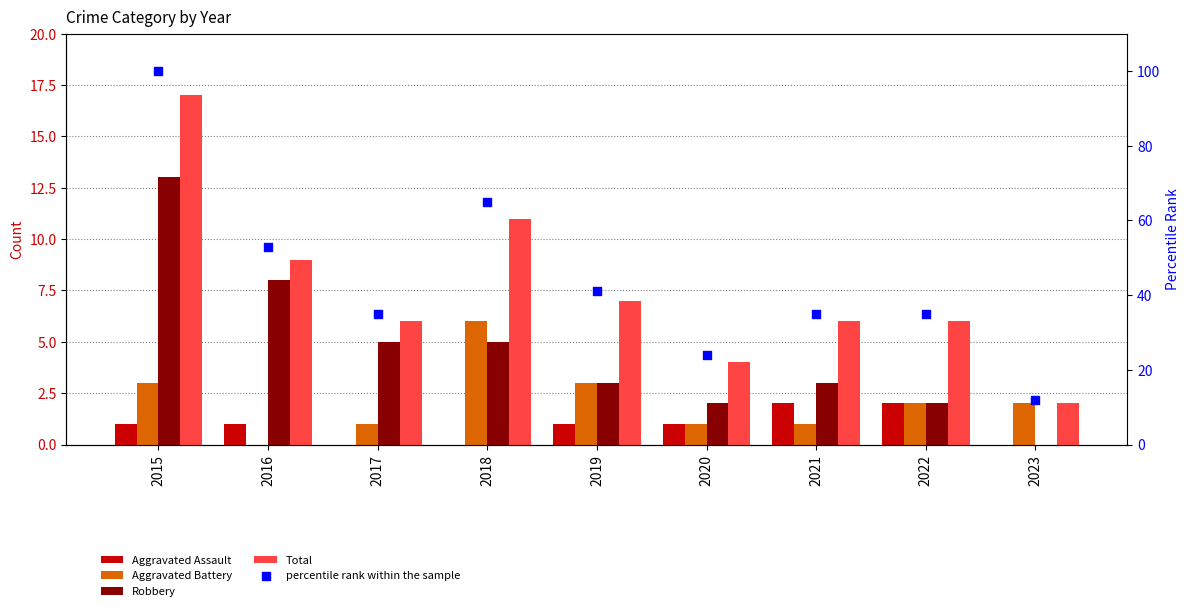

Which series reaches the maximum Y coordinate?

percentile rank within the sample